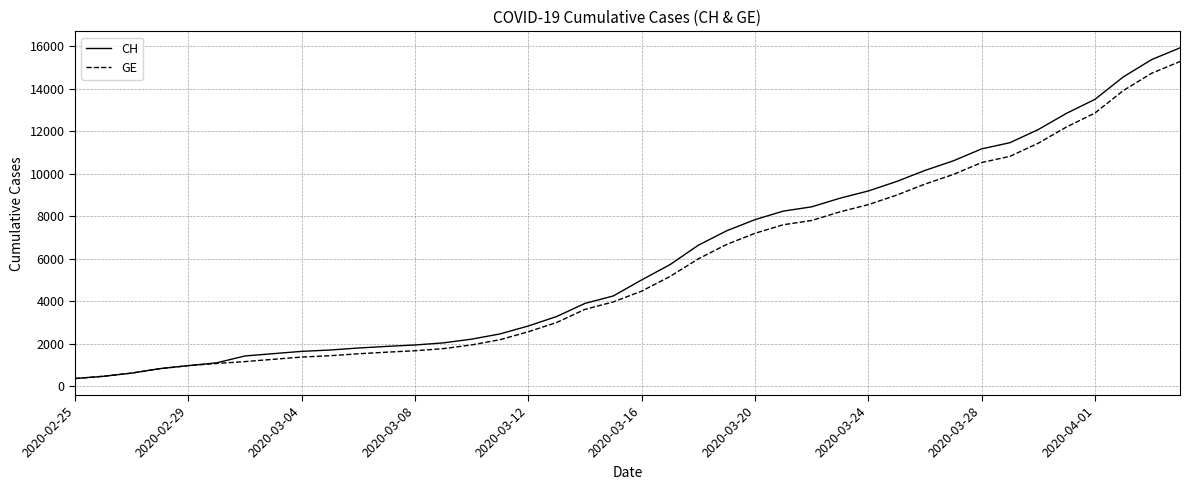

Which series has the largest range (max minus min)?

CH